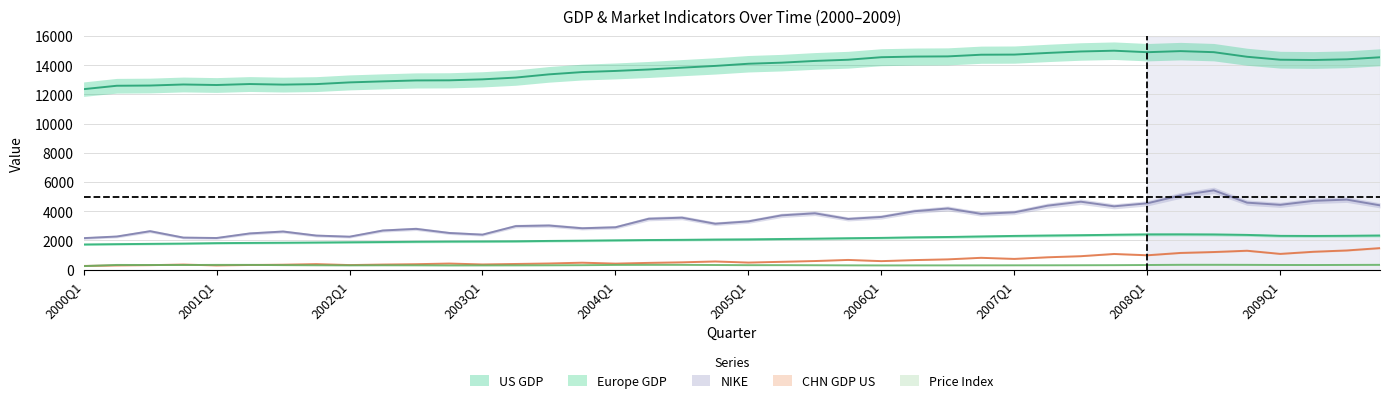

The NIKE series shows 2161.6 at 2000Q1. True or false?

True